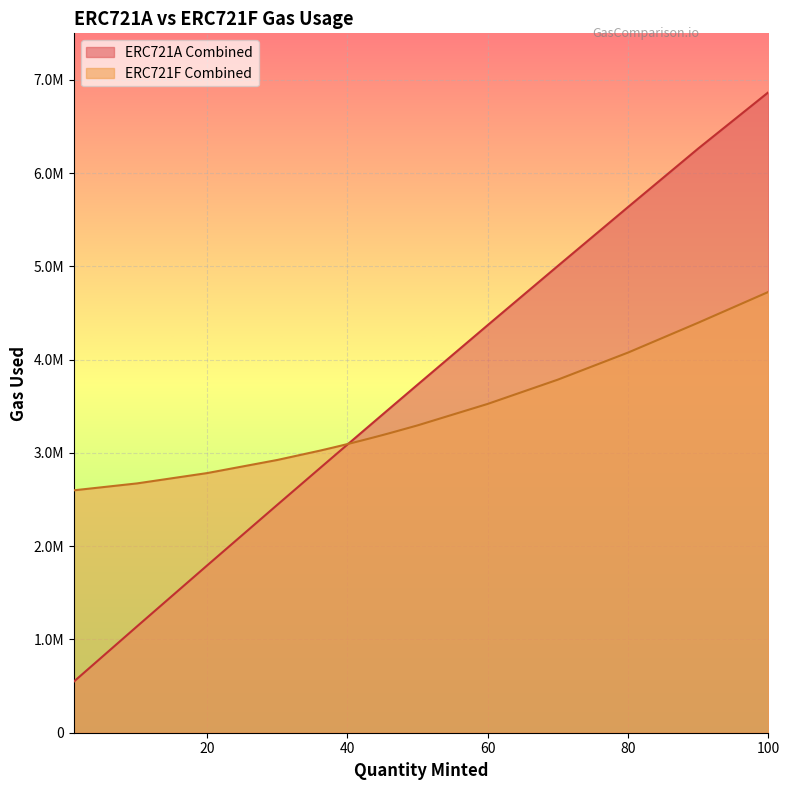

How many distinct data groups are displayed?

2